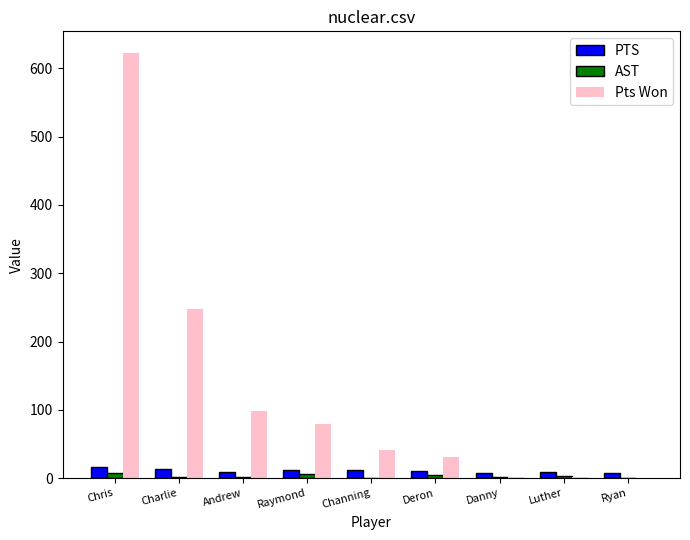

At which category is the sum across all series the highest?

Chris